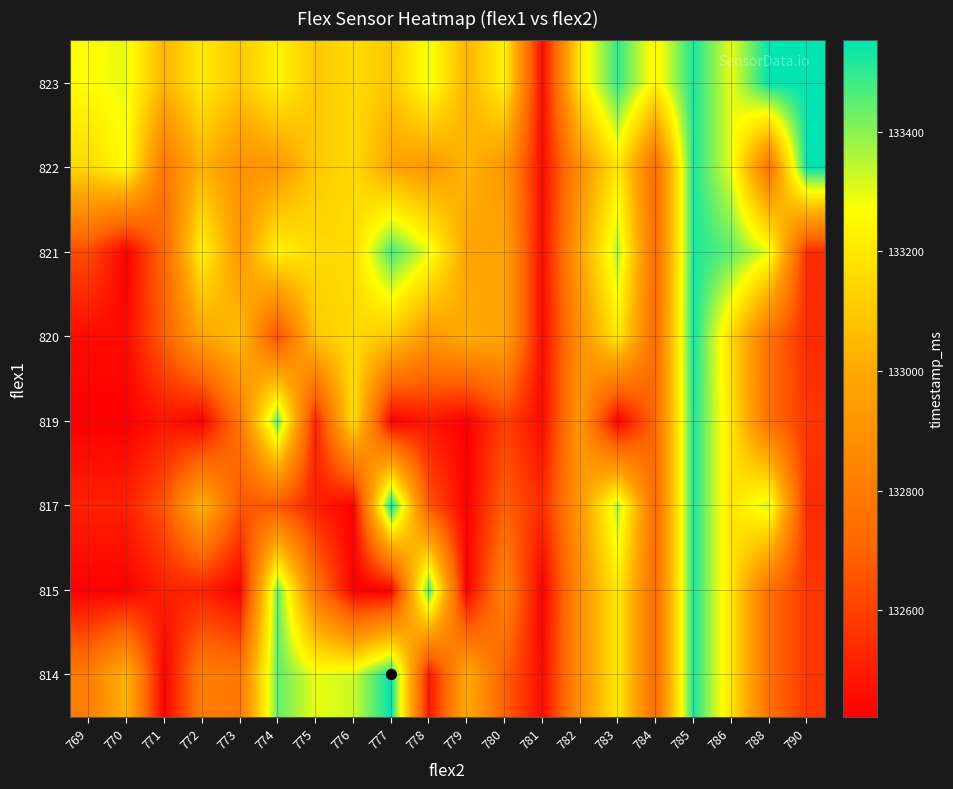

Rank the series at 773 from lowest to highest value.

815, 817, 814, 819, 822, 821, 820, 823